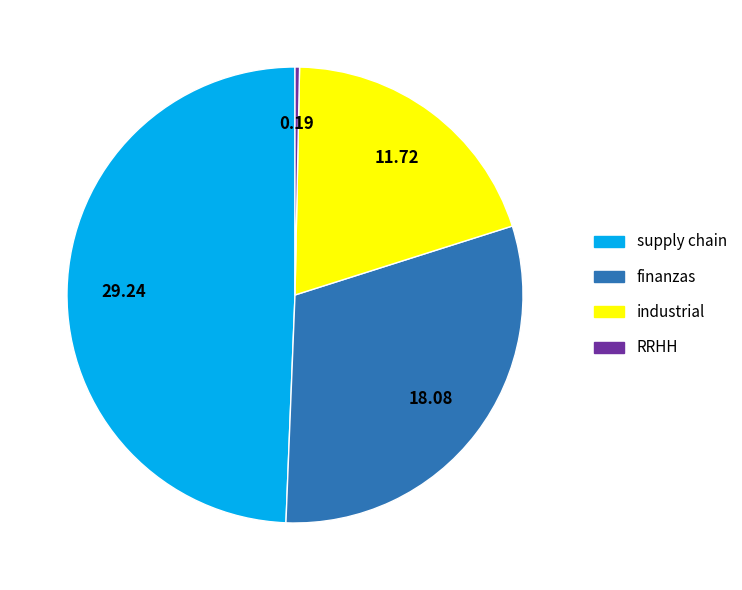

Between RRHH and industrial, which is larger?

industrial